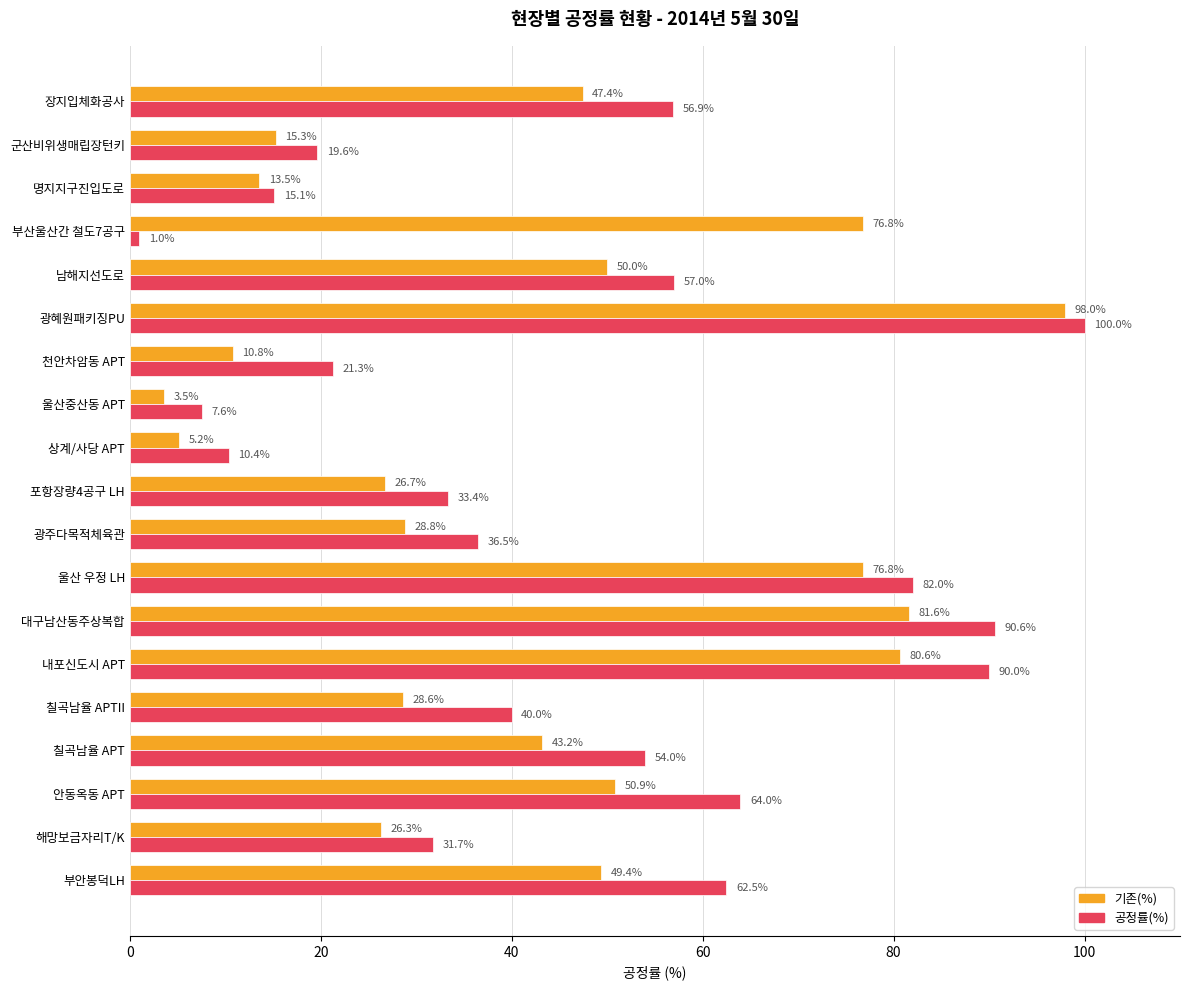

Which series has the largest total across all categories?

공정률(%)